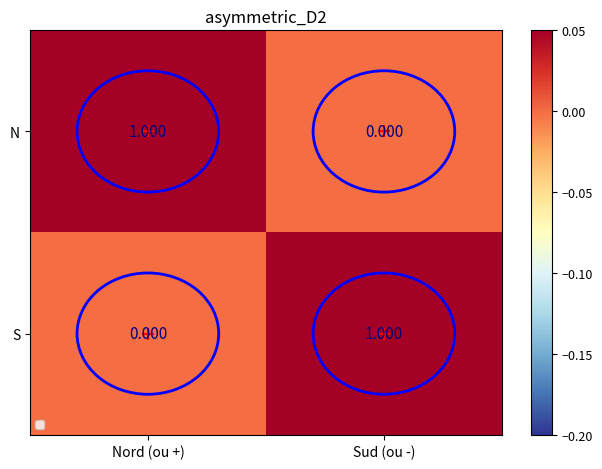

Rank the series at Sud (ou -) from lowest to highest value.

N, S